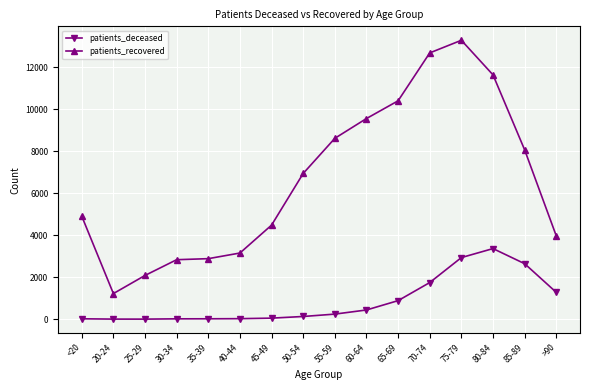

True or false: patients_deceased and patients_recovered intersect in this chart.

False